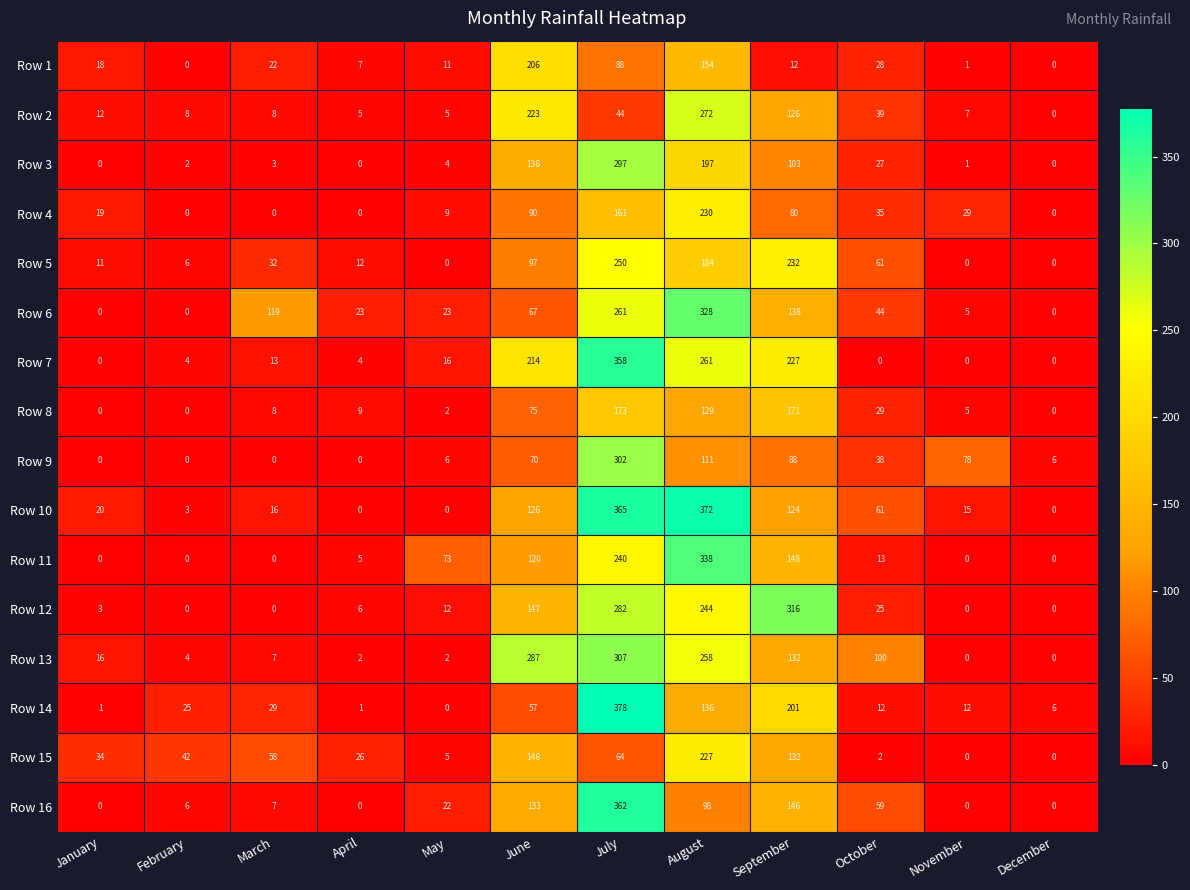

What is the average value of the Row 4 series?

54